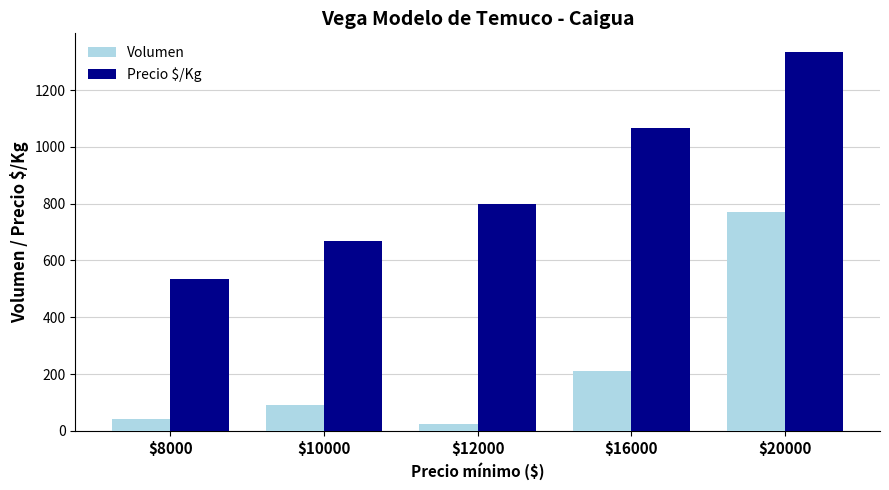

Which category has the highest value in the Volumen series?

$20000